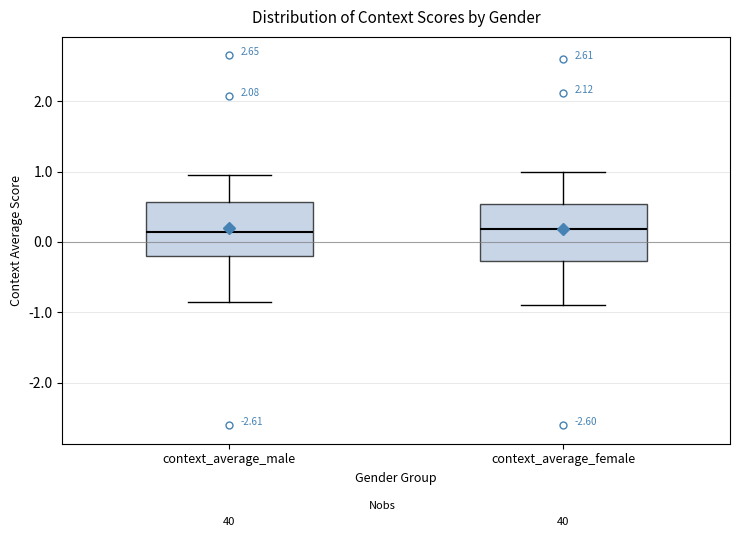

Reading left to right, read every box against the y-axis: the position of its median line, the range the box covers, and the ends of its whiskers. The values are not printed on the chart, so give them approximately, as read against the axis.

context_average_male: median 0.1, box -0.2 to 0.6, whiskers -0.8 to 1.0
context_average_female: median 0.2, box -0.3 to 0.5, whiskers -0.9 to 1.0